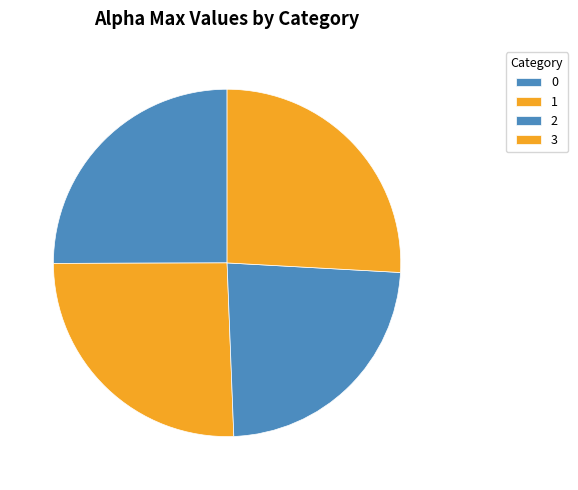

Rank the categories by value from highest to lowest.

3, 1, 0, 2